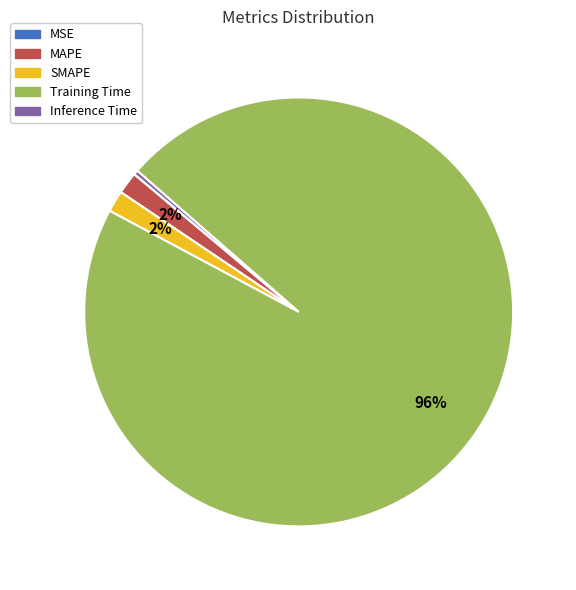

What is the largest slice in the pie chart?

Training Time